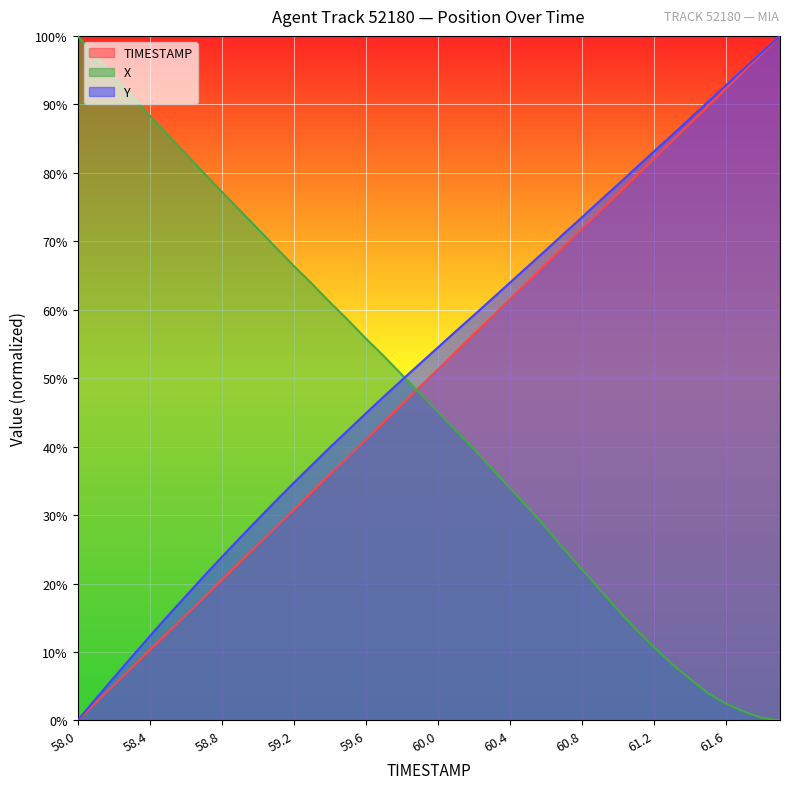

What is the average value of the TIMESTAMP series?

0.5